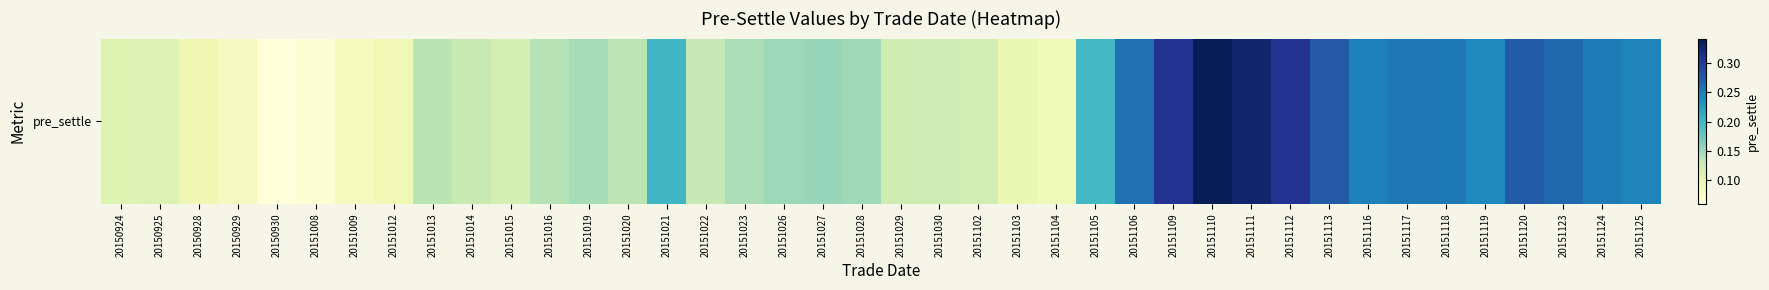

The value at 20151123 is 0.3. True or false?

True